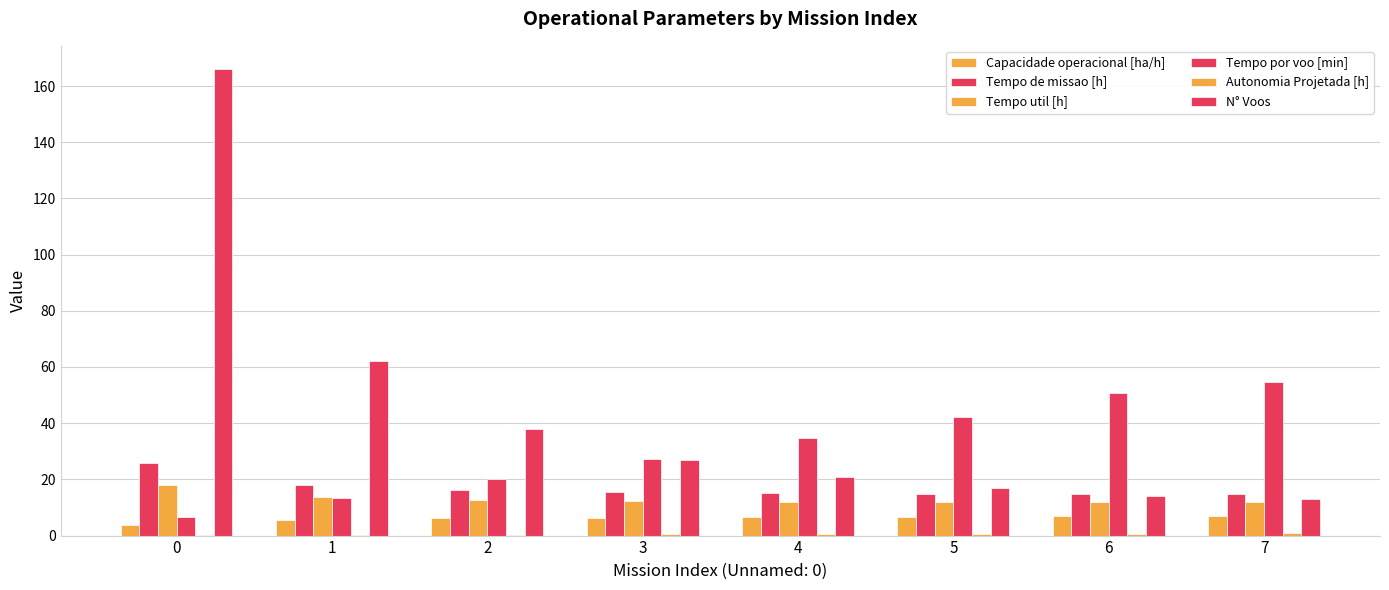

Are the bars grouped side by side (vs. stacked)?

Yes